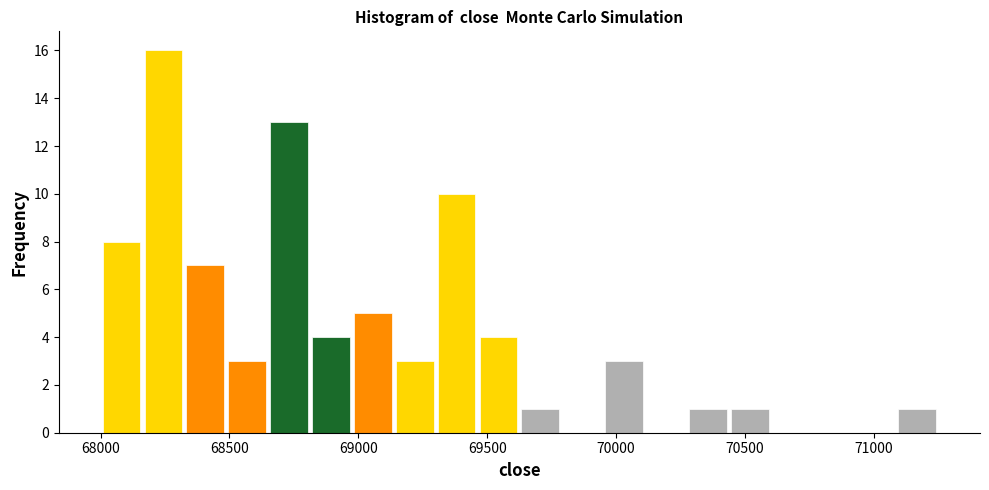

Around what value on the x-axis is the tallest bar? Give the approximate position of its centre, as read against the axis.

68250